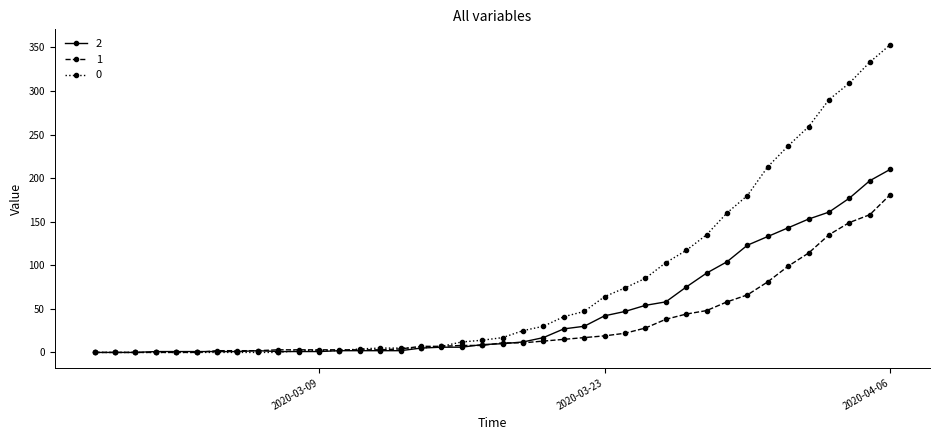

What is the average value of the 0 series?

78